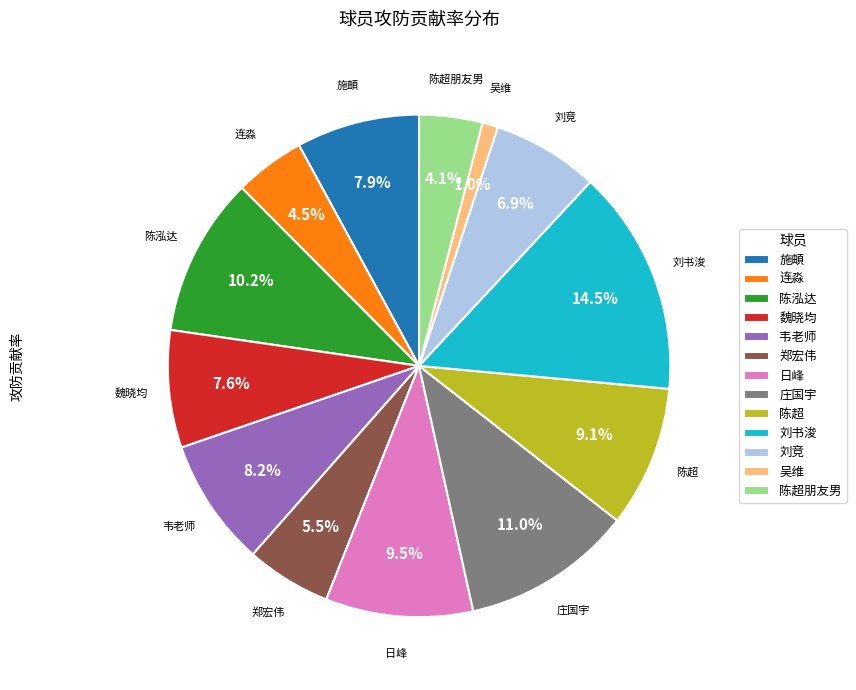

Is there a majority slice in this chart?

No